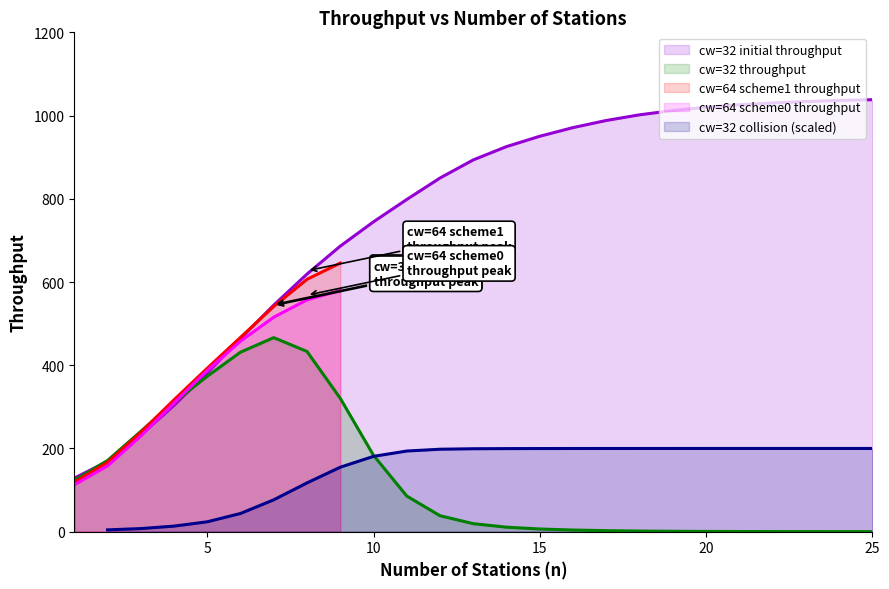

At 10, list the series in order from largest to smallest.

cw=32 (initial) throughput, cw=32 throughput, cw=32 collision, cw=64 scheme0 throughput, cw=64 scheme1 throughput